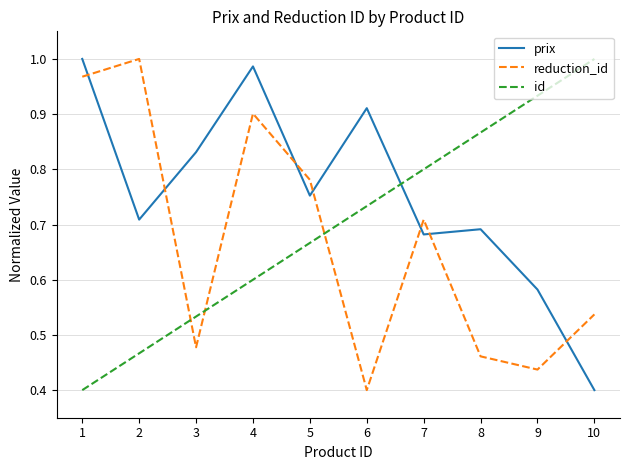

Where is the first local maximum for reduction_id?

2